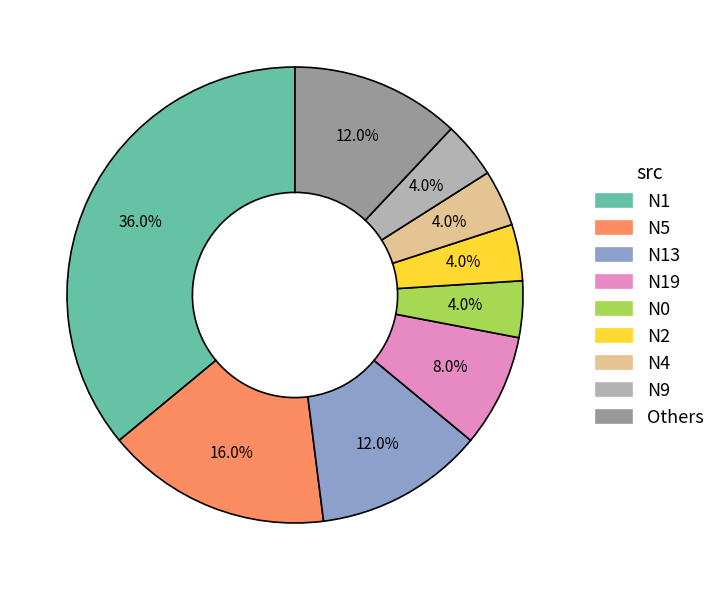

Is there any slice that represents more than half of the pie?

No